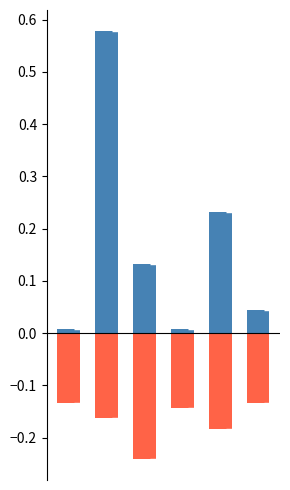

At how many categories does at least one series exceed 0?

6